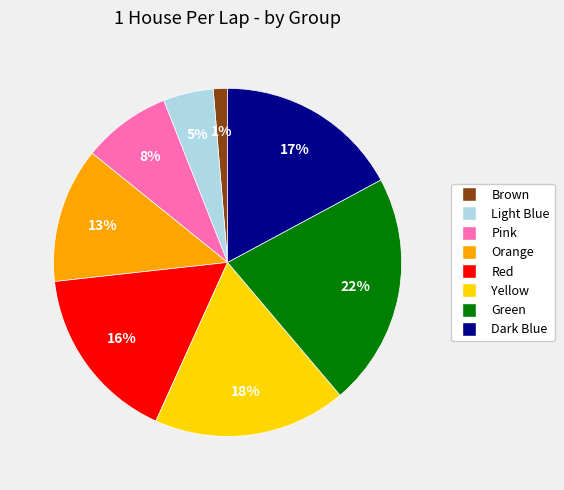

To the nearest percent, what is the average slice percentage?

12%